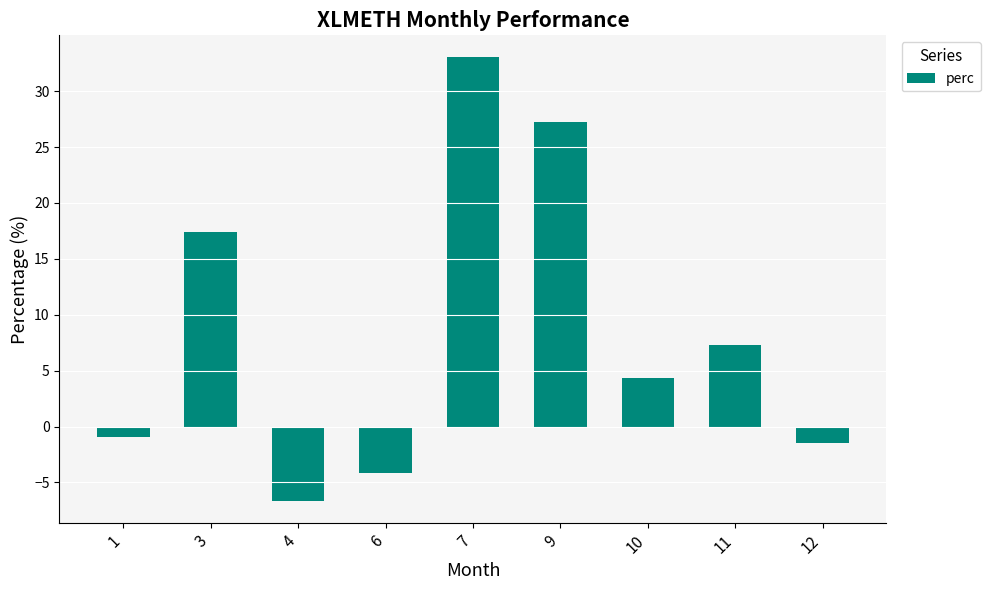

Reading left to right, extract all data points from this chart.

1=-0.9	3=17.4	4=-6.6	6=-4.2	7=33.0	9=27.3	10=4.3	11=7.3	12=-1.5